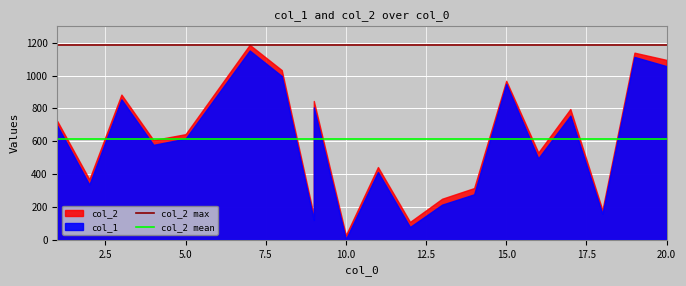

Is the value of col_2 max at 0.0 greater than the value of col_2 mean at 2.5?

Yes